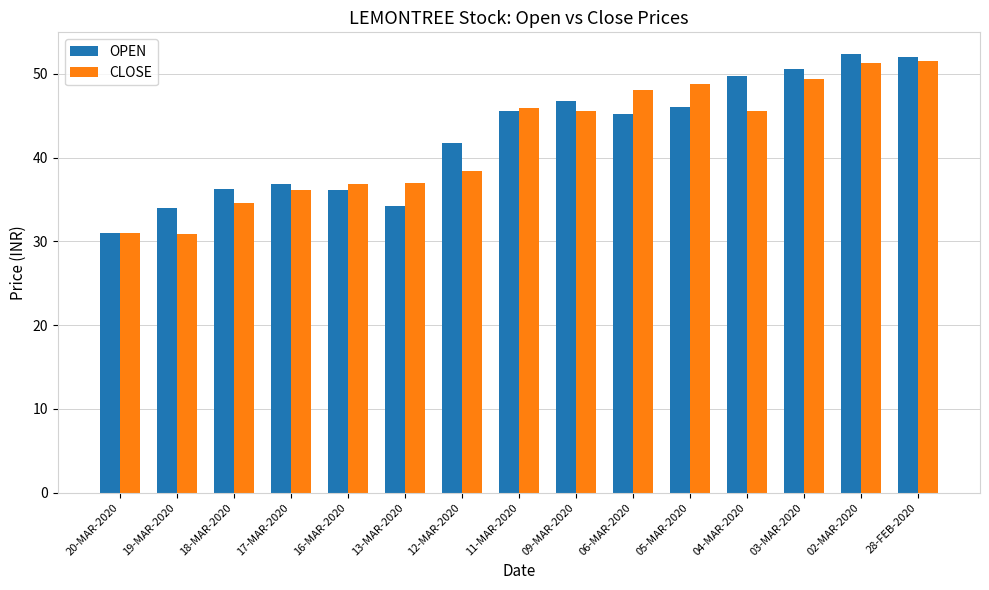

At 13-MAR-2020, list the series in order from smallest to largest.

OPEN, CLOSE